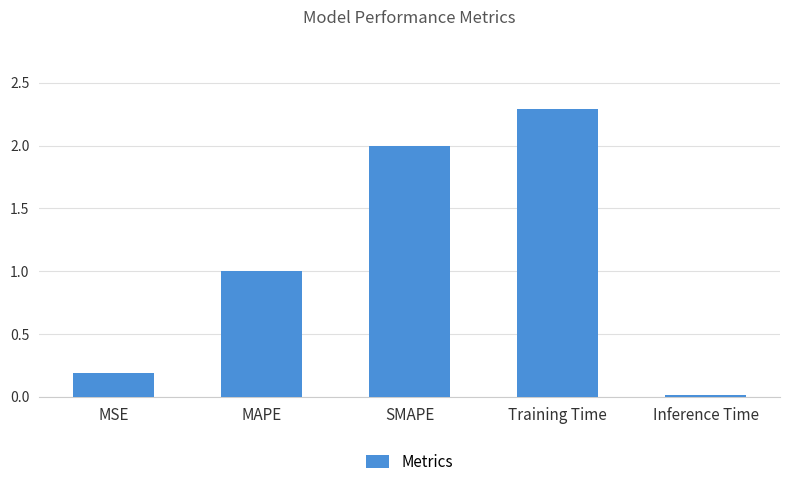

What is the approximate value at MAPE?

1.0